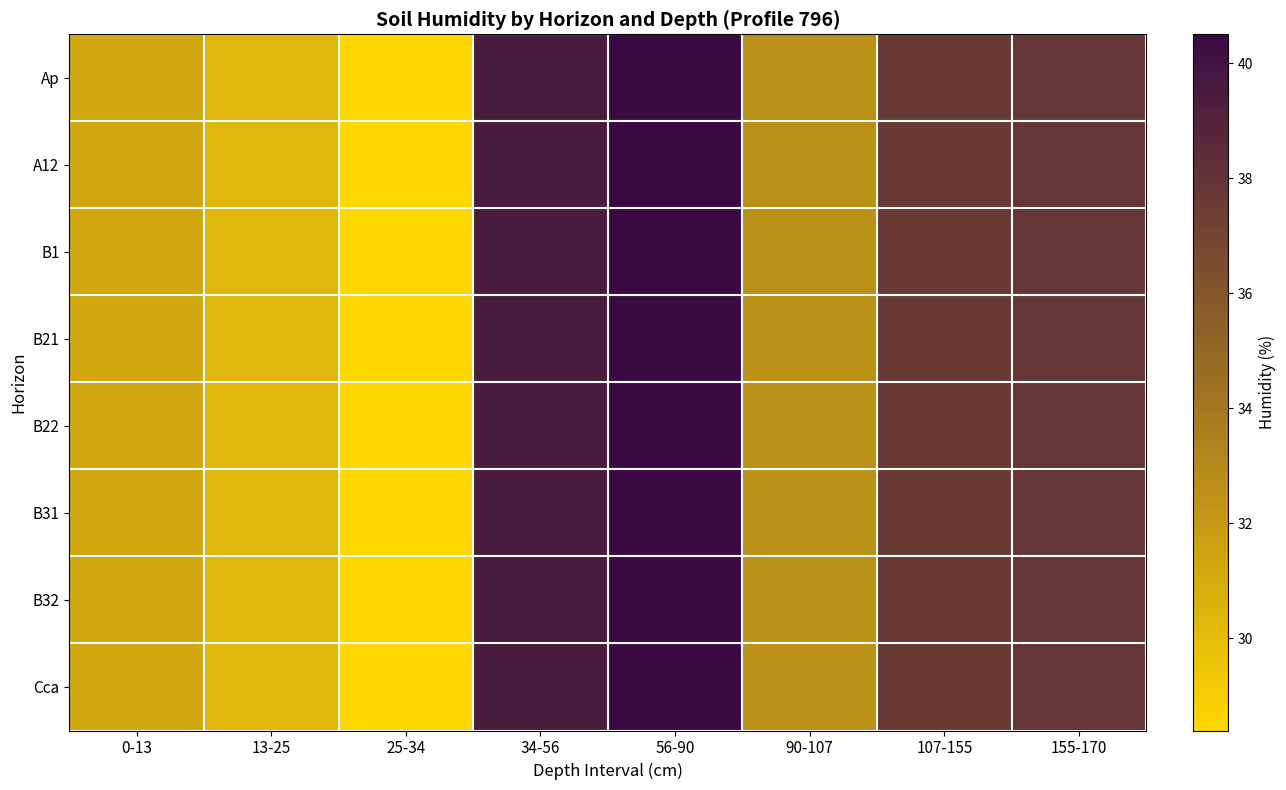

Rank the series at 0-13 from lowest to highest value.

Ap, A12, B1, B21, B22, B31, B32, Cca